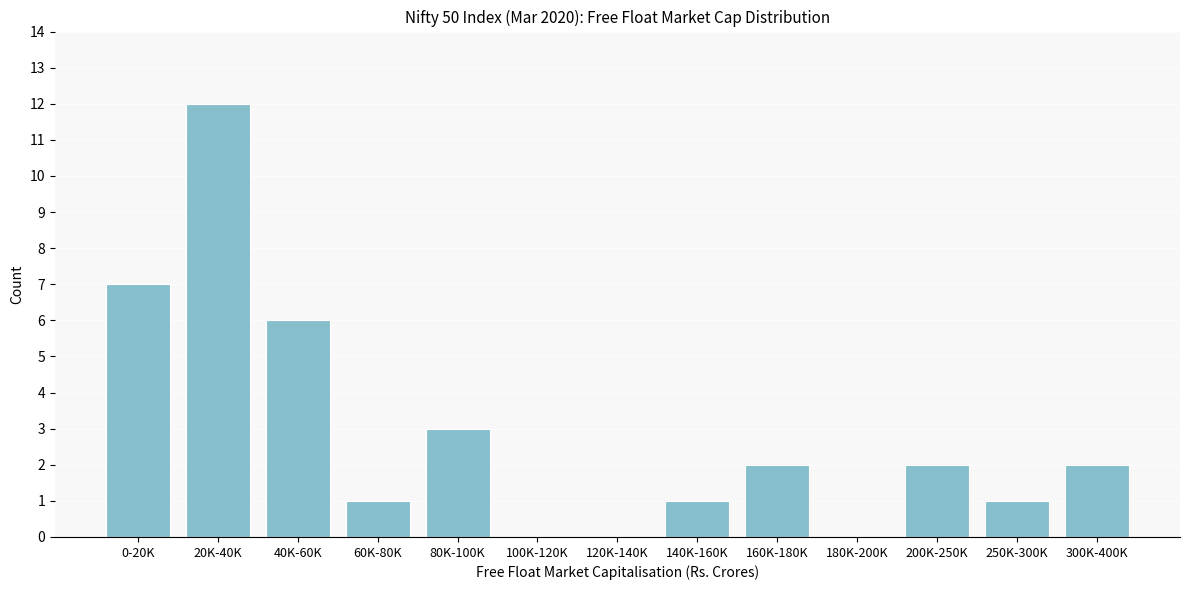

Reading left to right, extract all data points from this chart.

0-20K=7	20K-40K=12	40K-60K=6	60K-80K=1	80K-100K=3	100K-120K=0	120K-140K=0	140K-160K=1	160K-180K=2	180K-200K=0	200K-250K=2	250K-300K=1	300K-400K=2